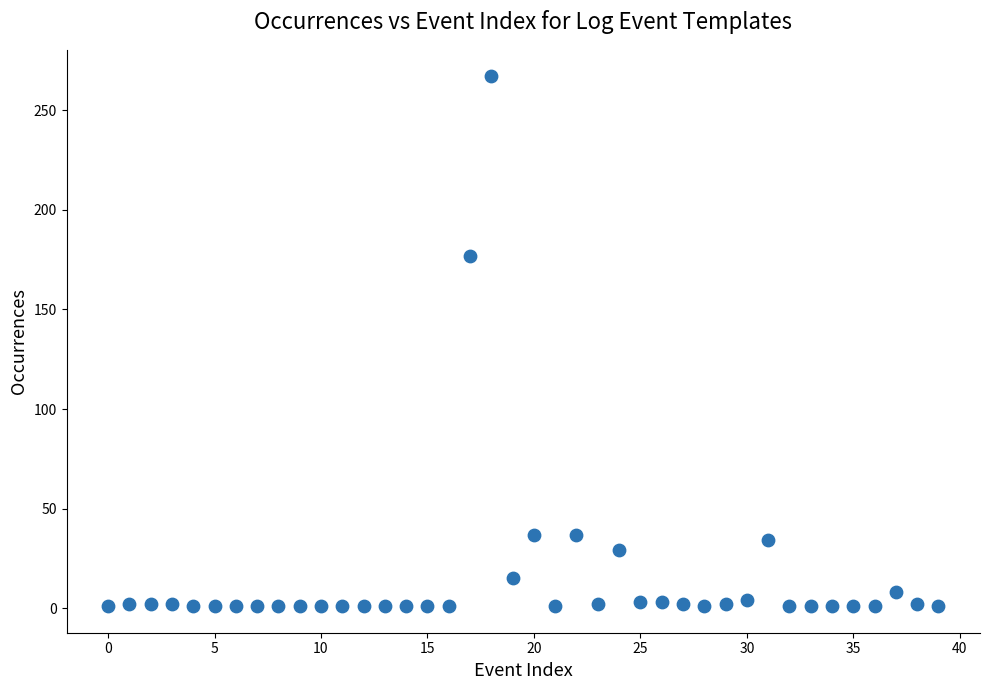

What Y value in the scatter plot is closest to 134?

177